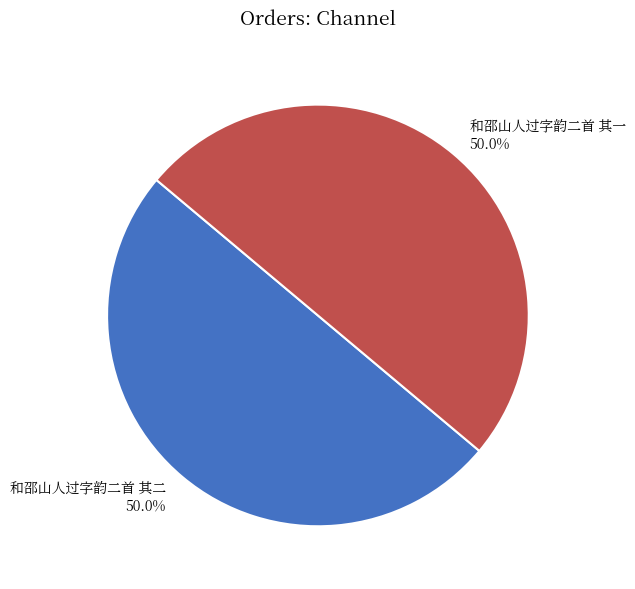

What percentage do 和邵山人过字韵二首 其一 and 和邵山人过字韵二首 其二 together represent?

100.0%